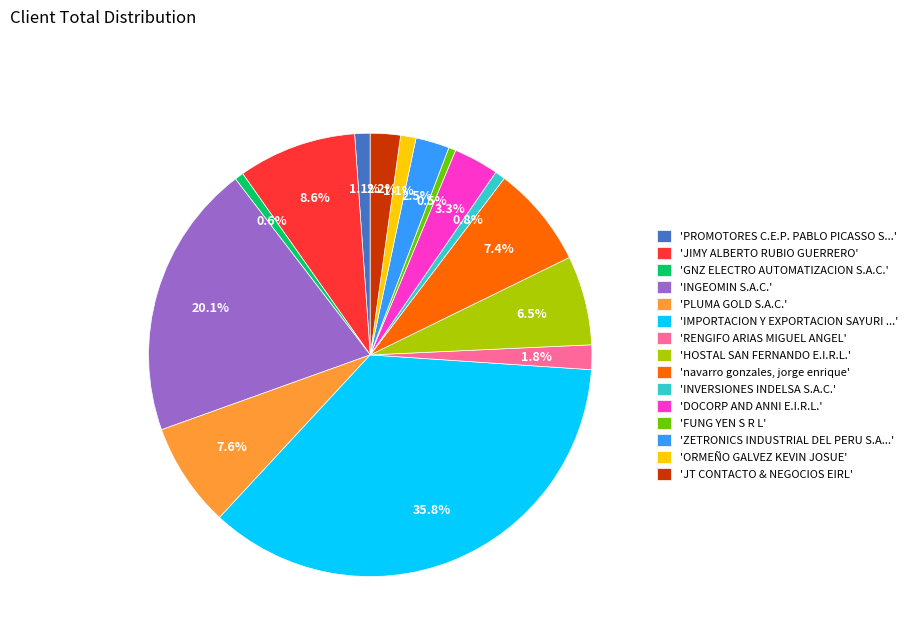

Is the sum of 'IMPORTACION Y EXPORTACION SAYURI ...' and 'INGEOMIN S.A.C.' greater than half?

Yes